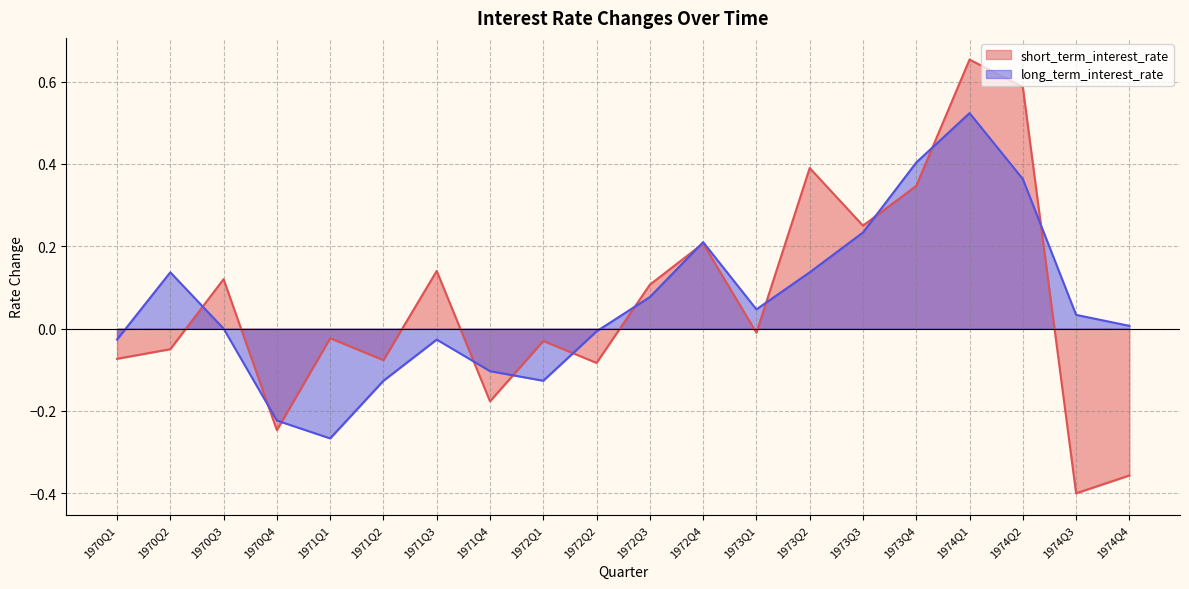

At which category does the chart reach its minimum across all series?

1974Q3